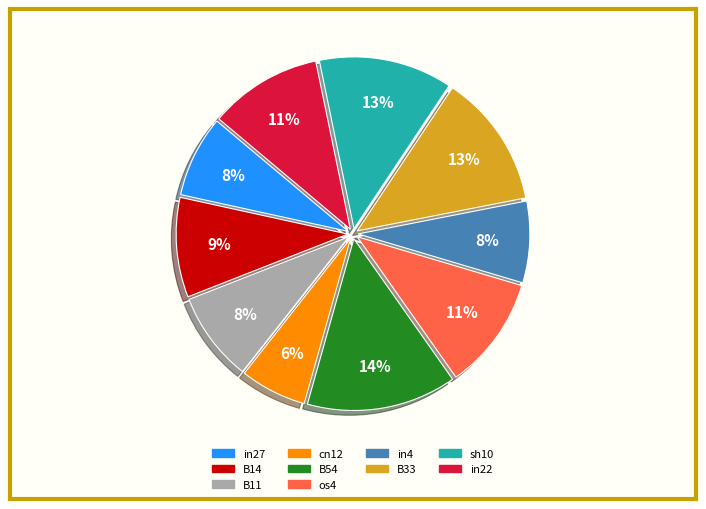

Is there any slice that represents more than half of the pie?

No